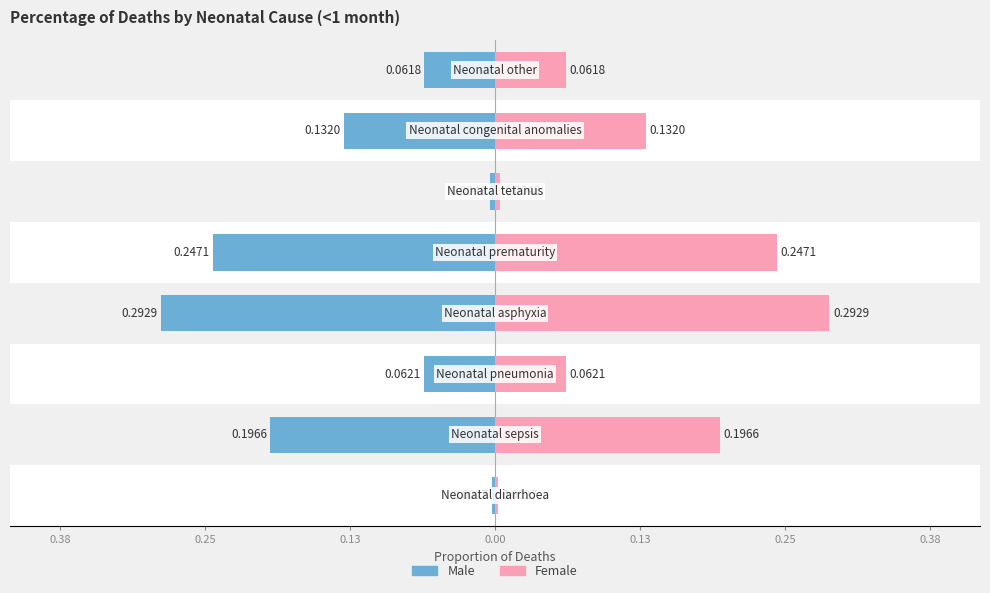

Rank the series at 0.13 from highest to lowest value.

Female, Male